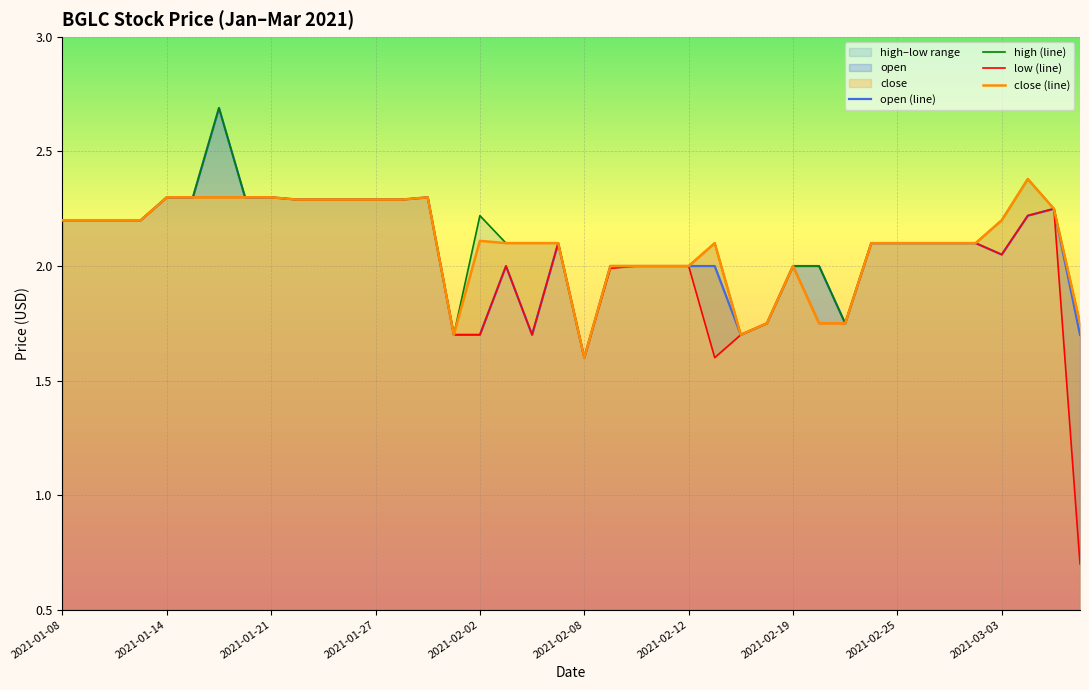

Which category has the lowest value in the open (line) series?

2021-02-08